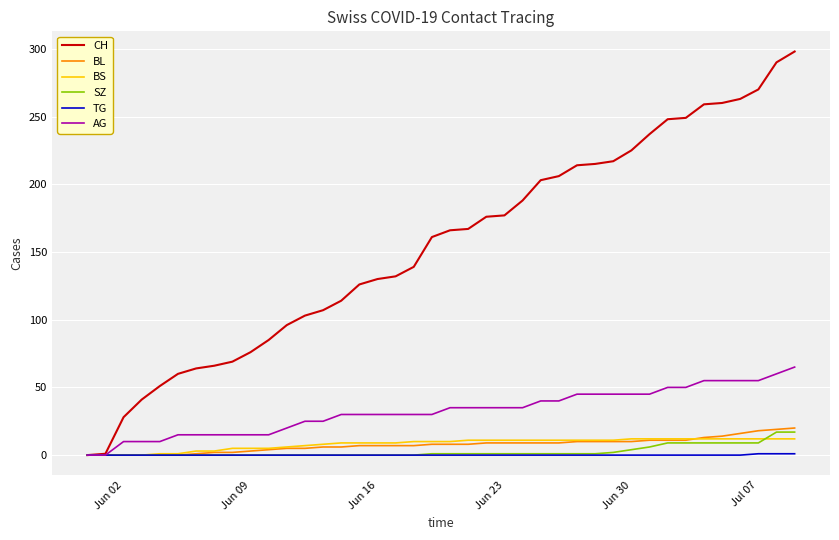

What is the greatest value displayed?

298